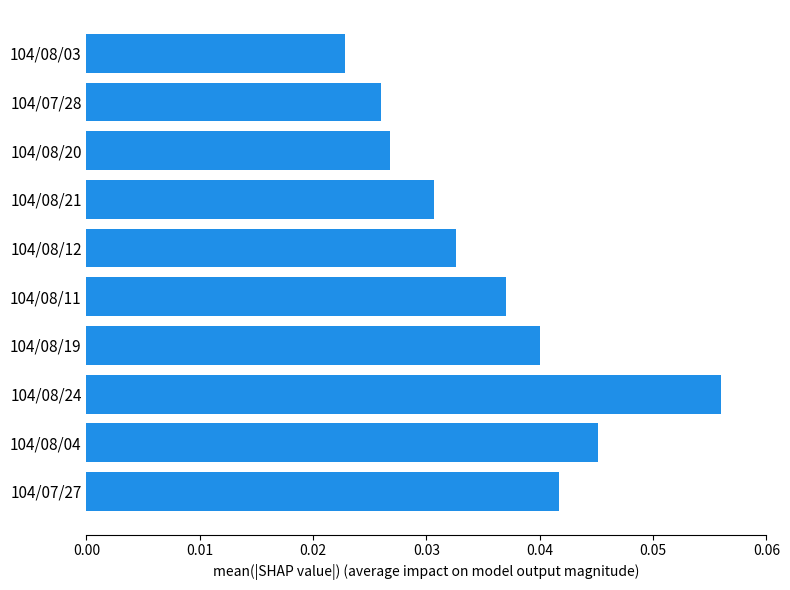

At which category does the chart reach its minimum across all series?

104/08/03